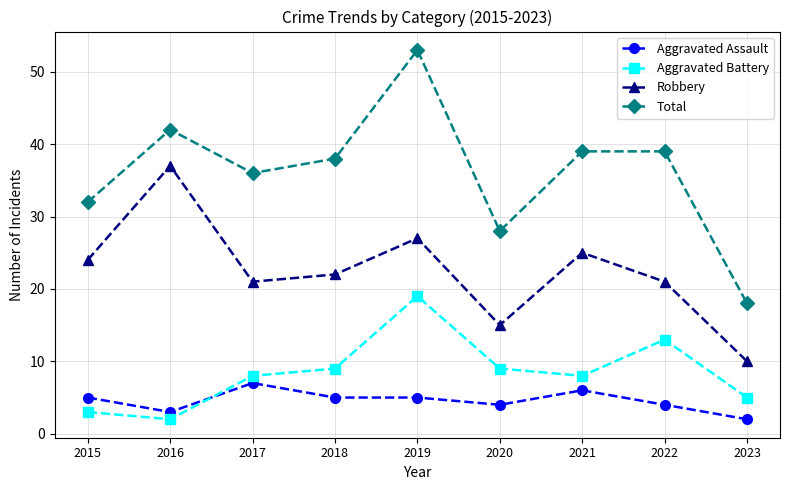

What is the difference between the Robbery values at 2021 and 2016?

12